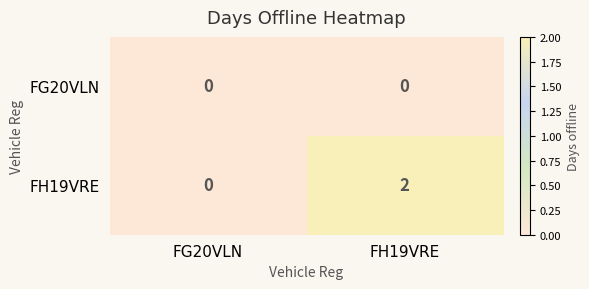

Rank the series by their average value, from lowest to highest.

FG20VLN, FH19VRE